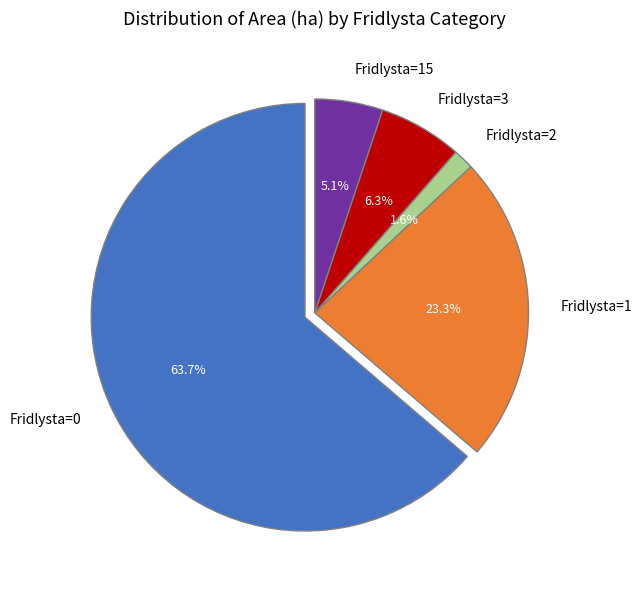

How many segments does this pie chart have?

5